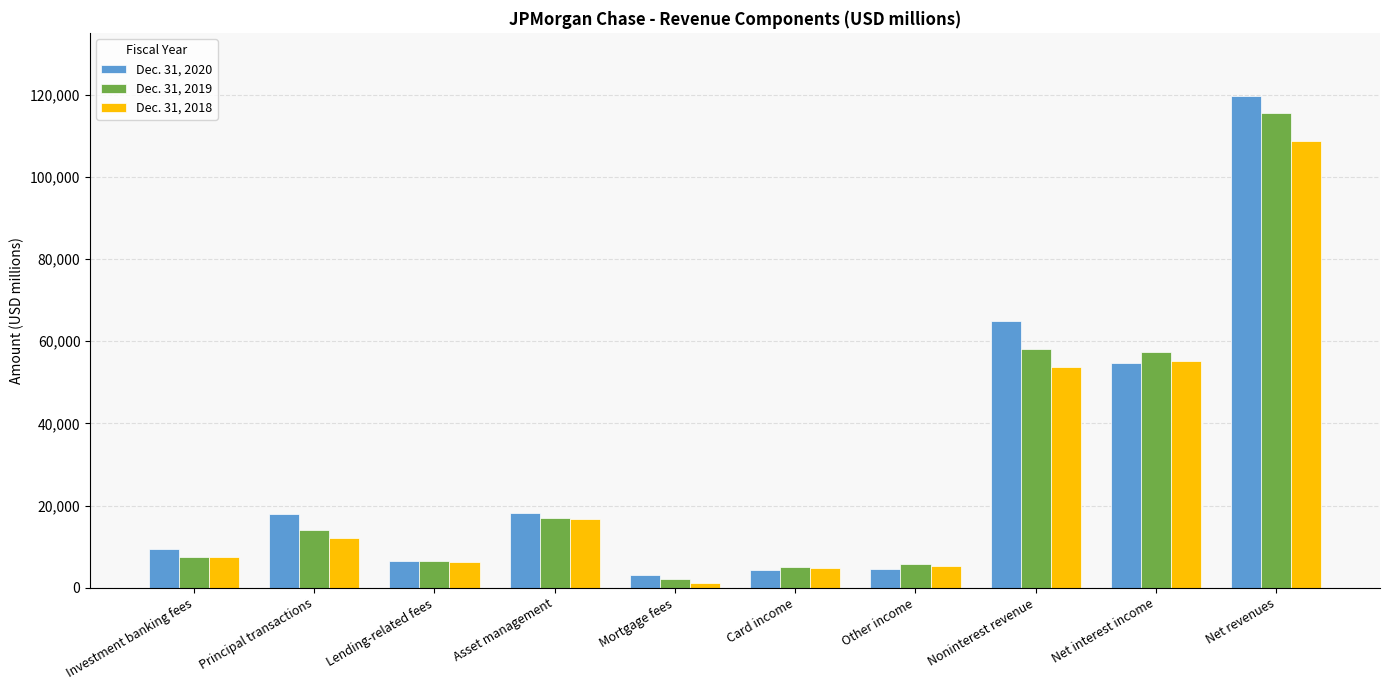

How many groups of bars are there?

10